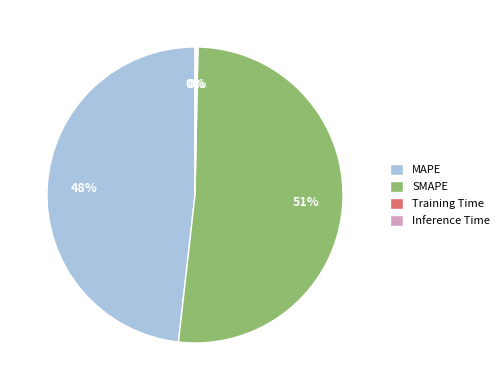

True or false: SMAPE accounts for 51% of the total.

True